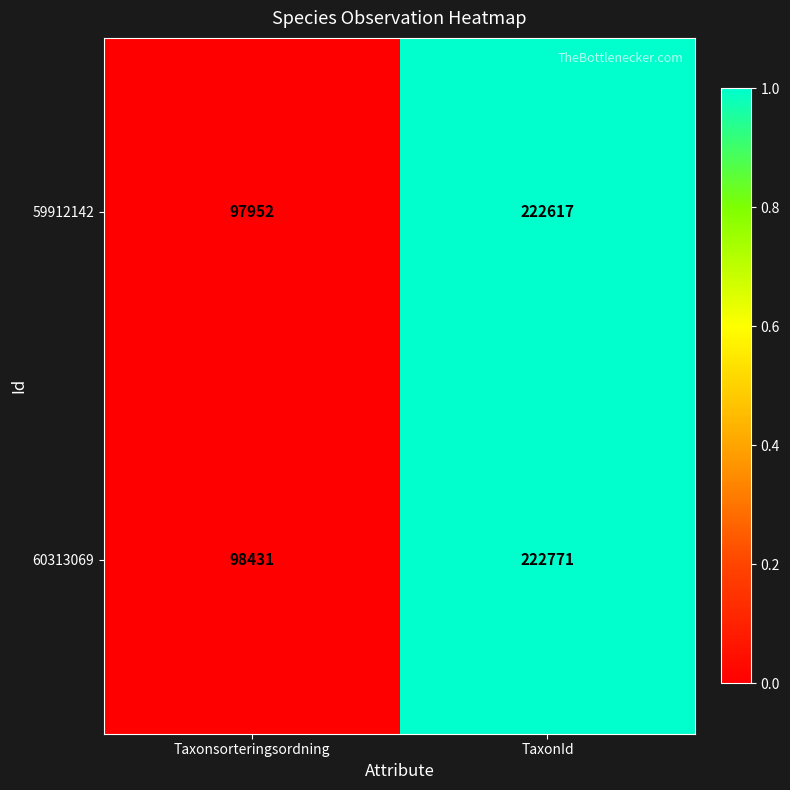

List the series in order of their overall mean, lowest first.

59912142, 60313069